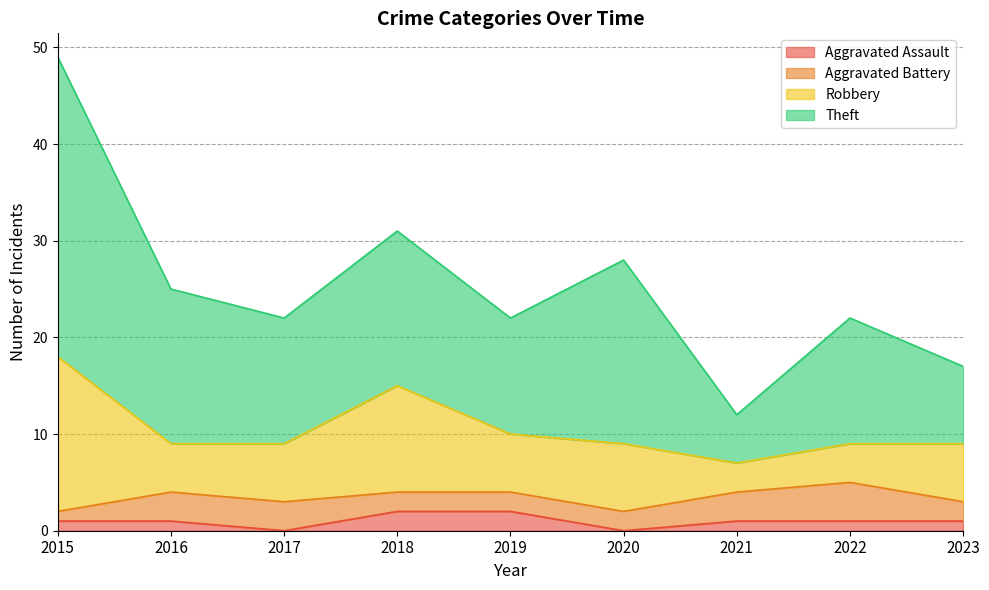

At which category is the sum across all series the highest?

2015